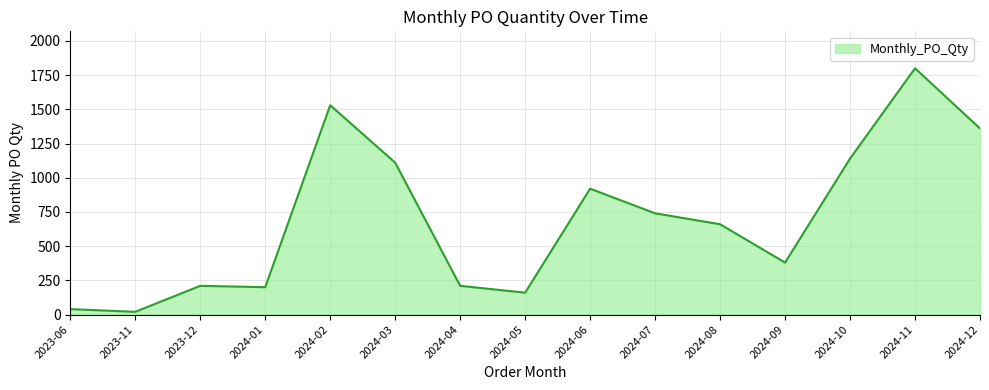

Which category has the highest value across all series?

2024-11